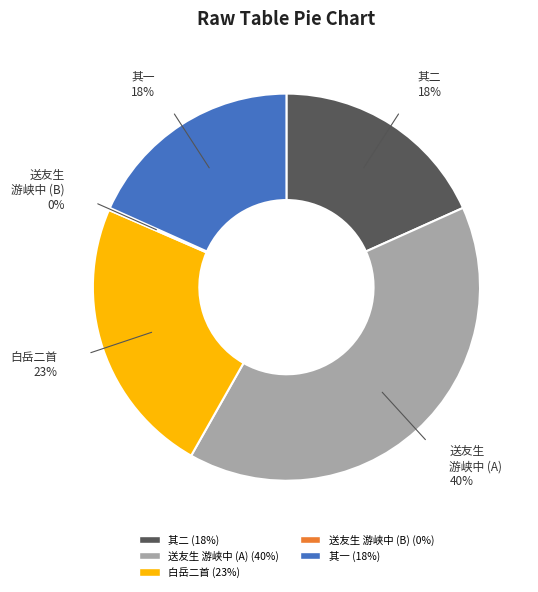

Is there any slice that represents more than half of the pie?

No